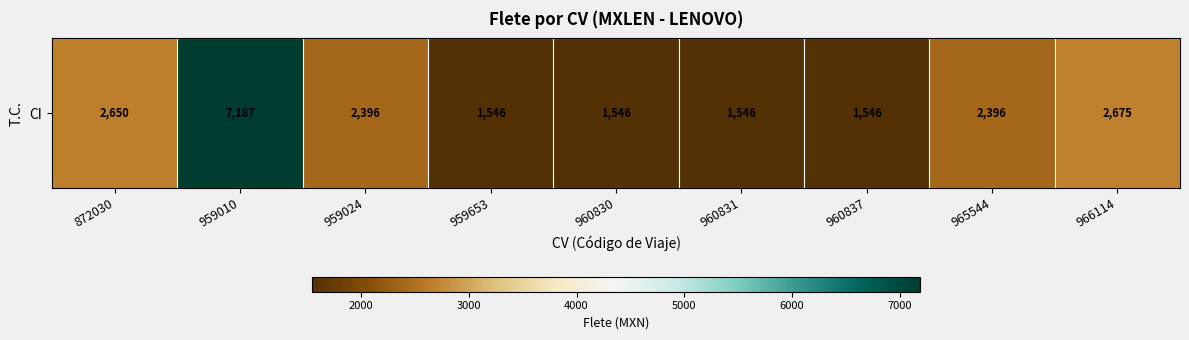

Reading left to right, extract all data points from this chart.

2650	7187	2396	1546	1546	1546	1546	2396	2675